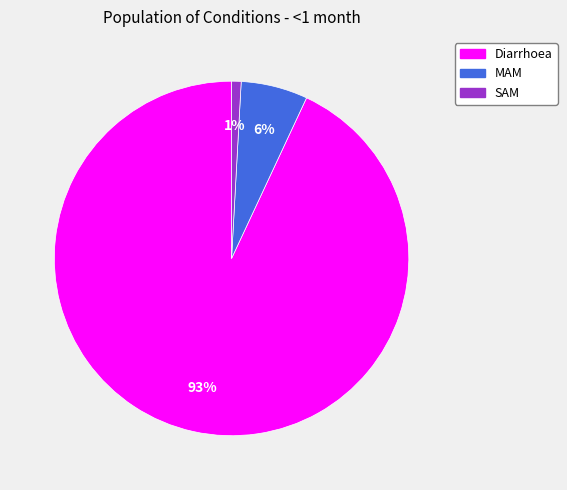

Is there a majority slice in this chart?

Yes